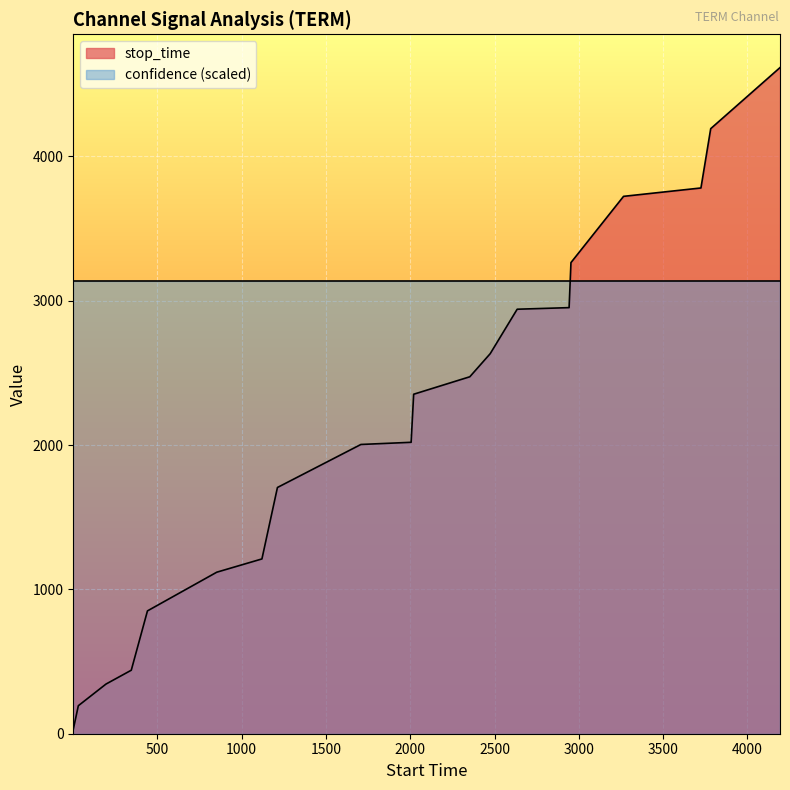

Which series has the widest spread of values?

stop_time